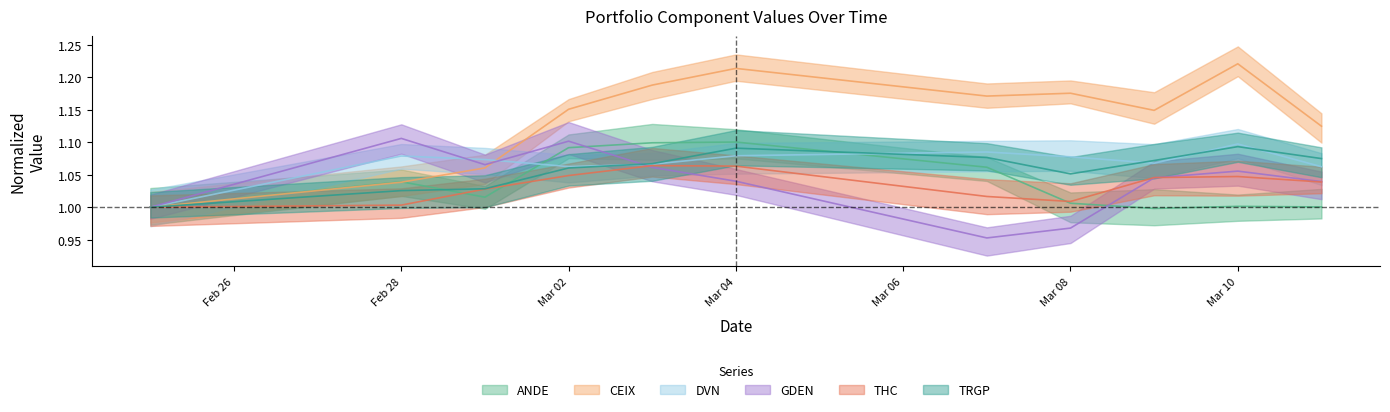

What is the maximum value for TRGP?

1.1